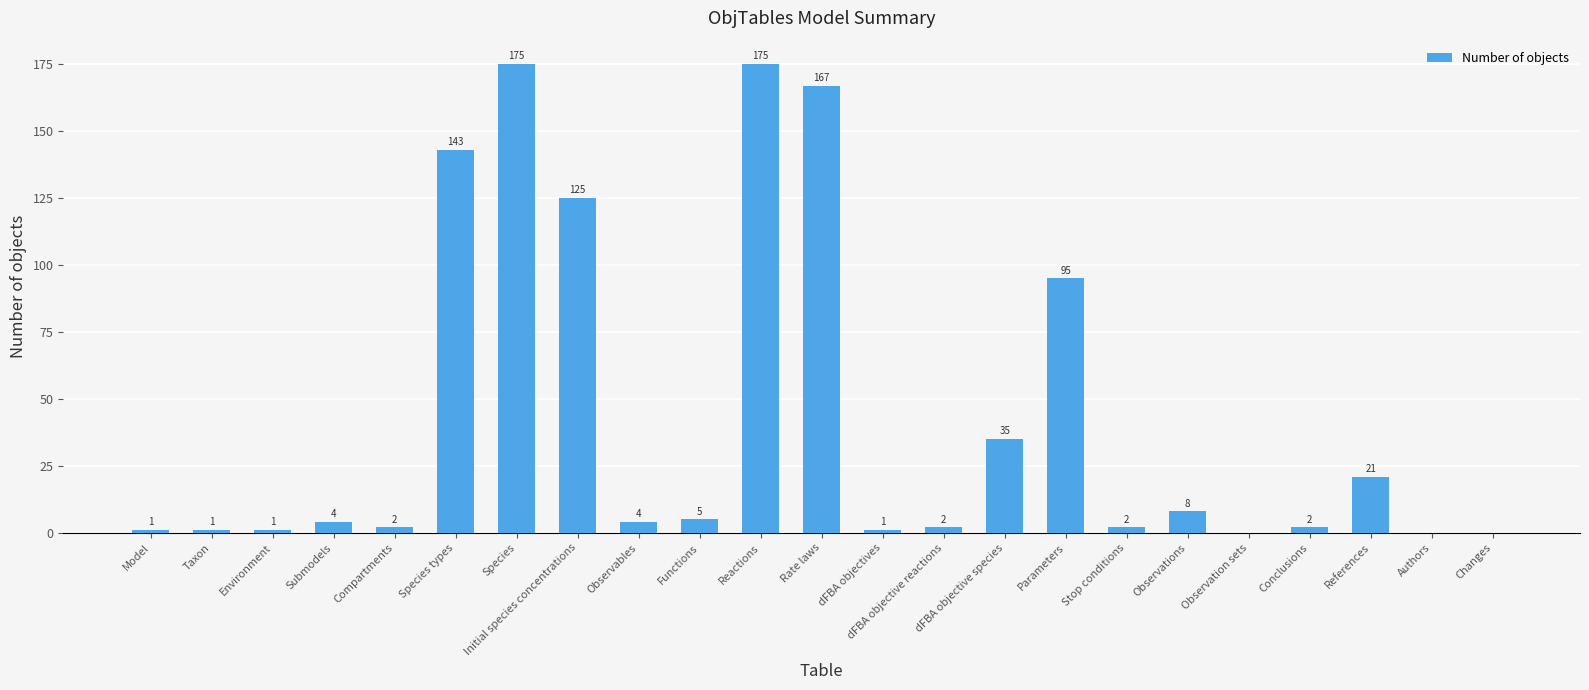

What is the change in value from Species types to Reactions?

+32